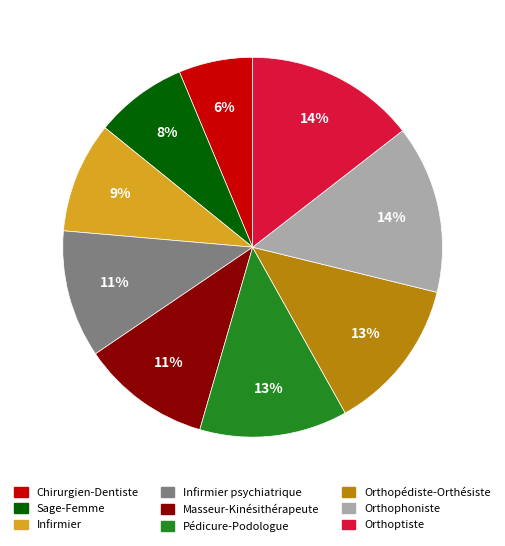

To the nearest percent, what is the difference between the largest and smallest slice percentages?

8%